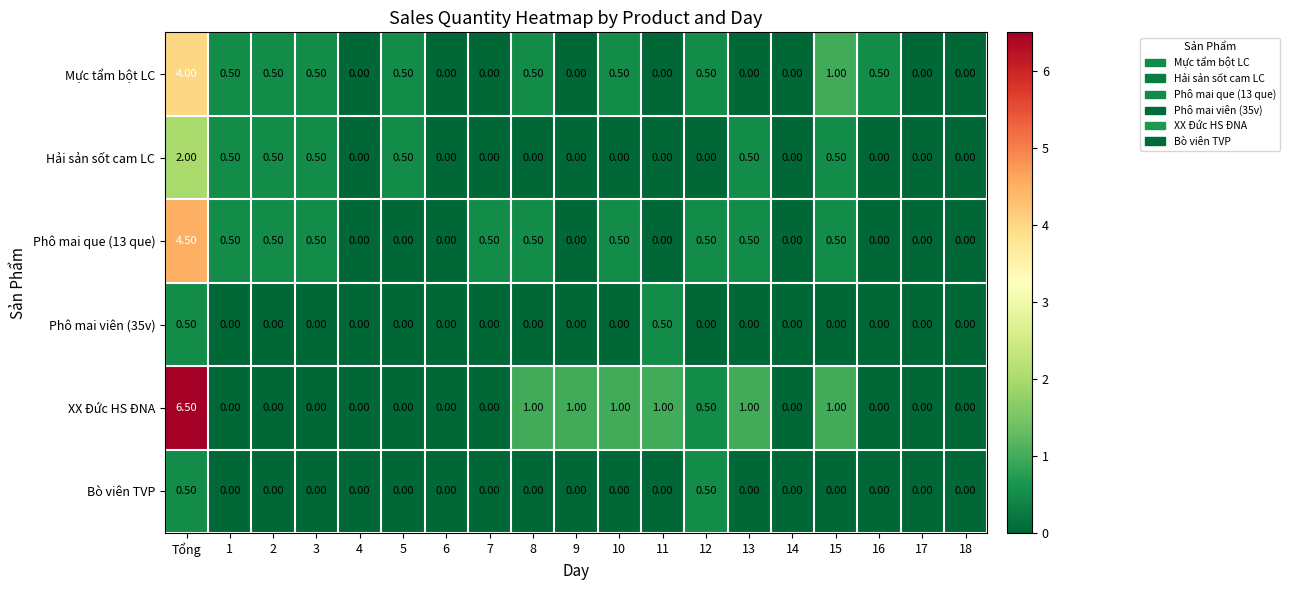

What is the total value across all series at 3?

1.5